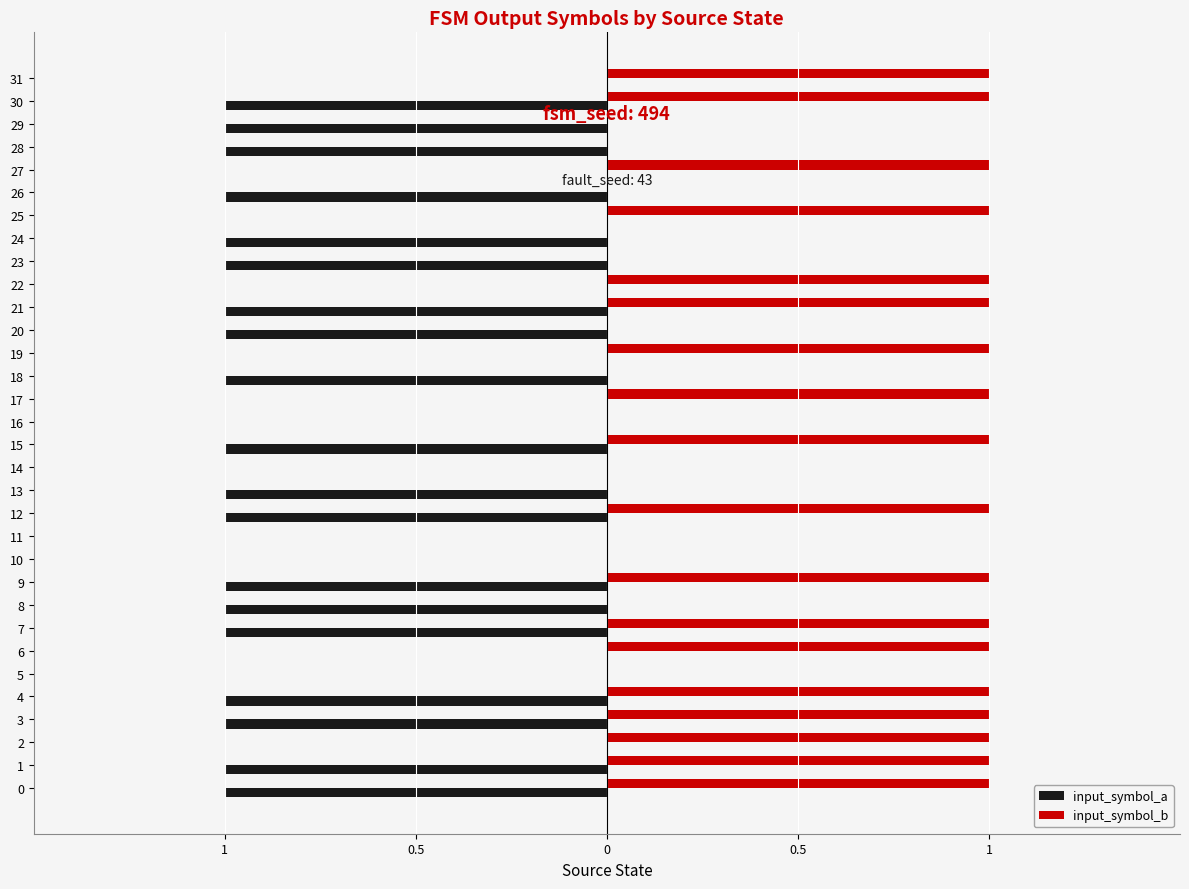

Which series has the largest range (max minus min)?

input_symbol_a